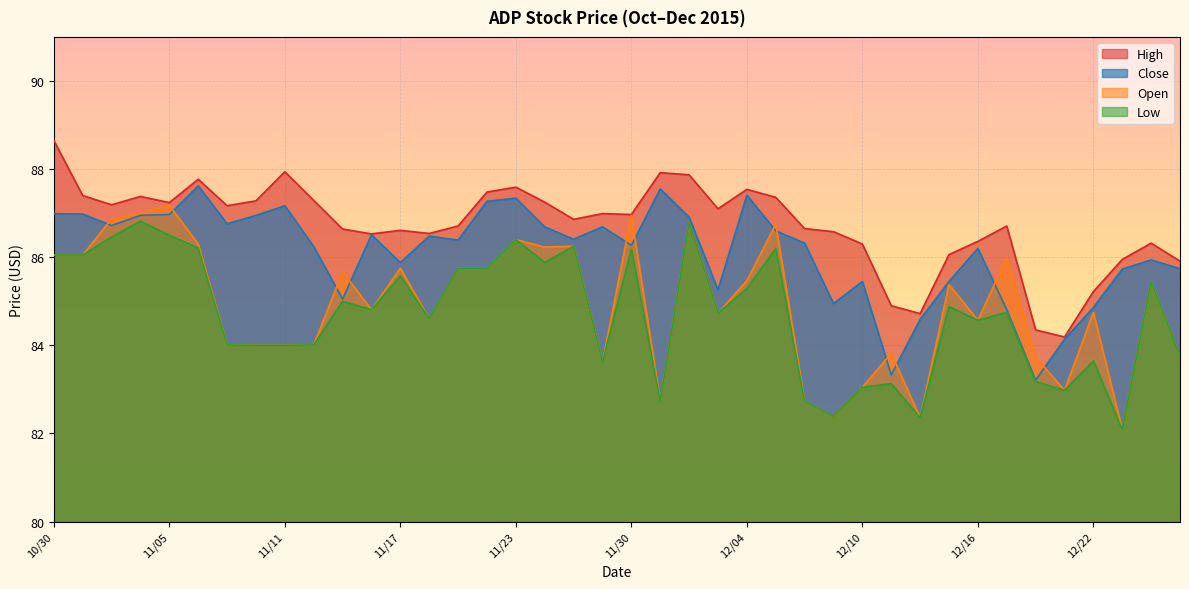

What is the label of the 2nd point from the right?

12/24